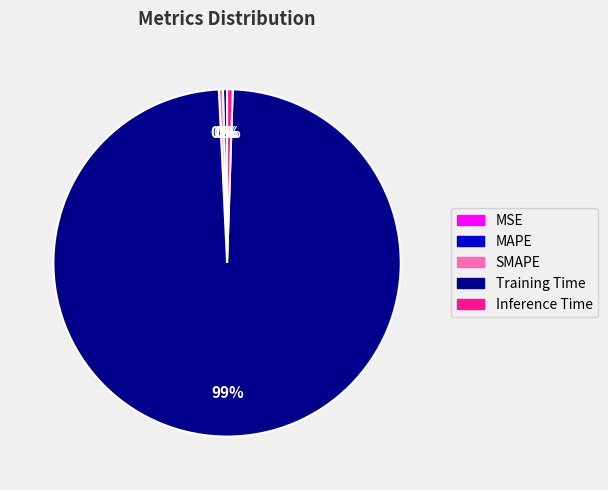

True or false: MAPE accounts for 0% of the total.

True